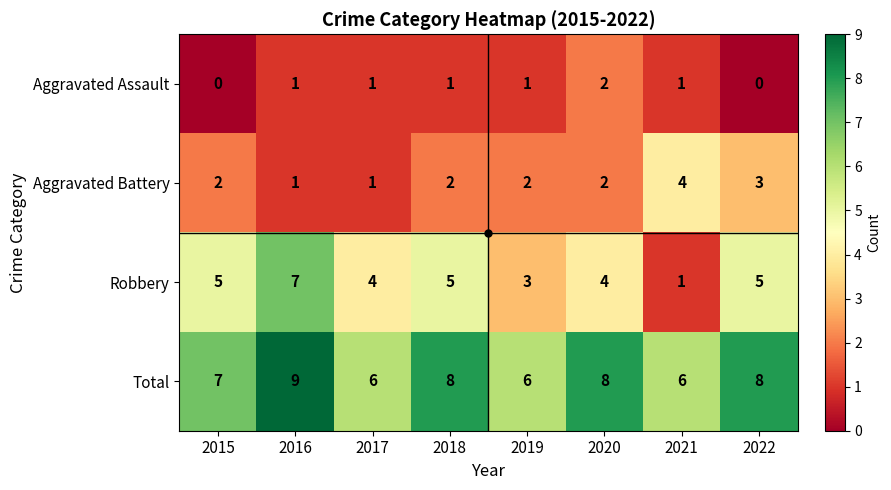

What is the highest value of the Robbery series?

7